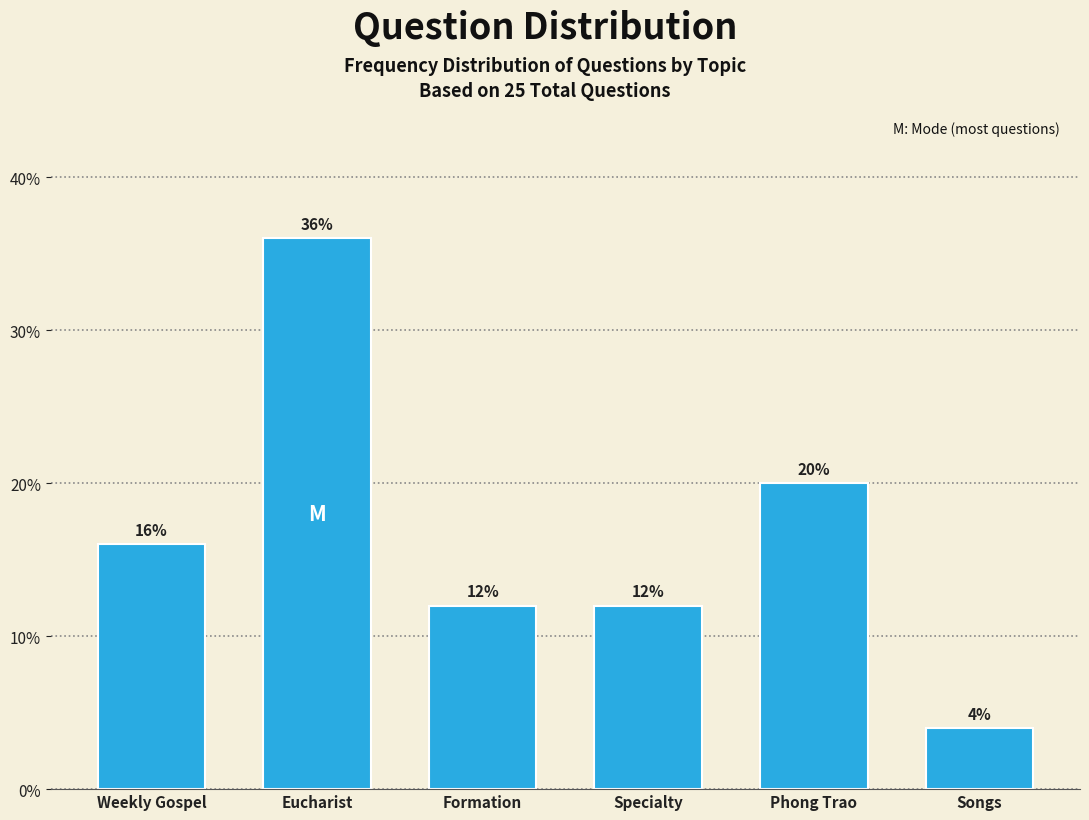

Reading right to left, extract all data points from this chart.

4	20	12	12	36	16